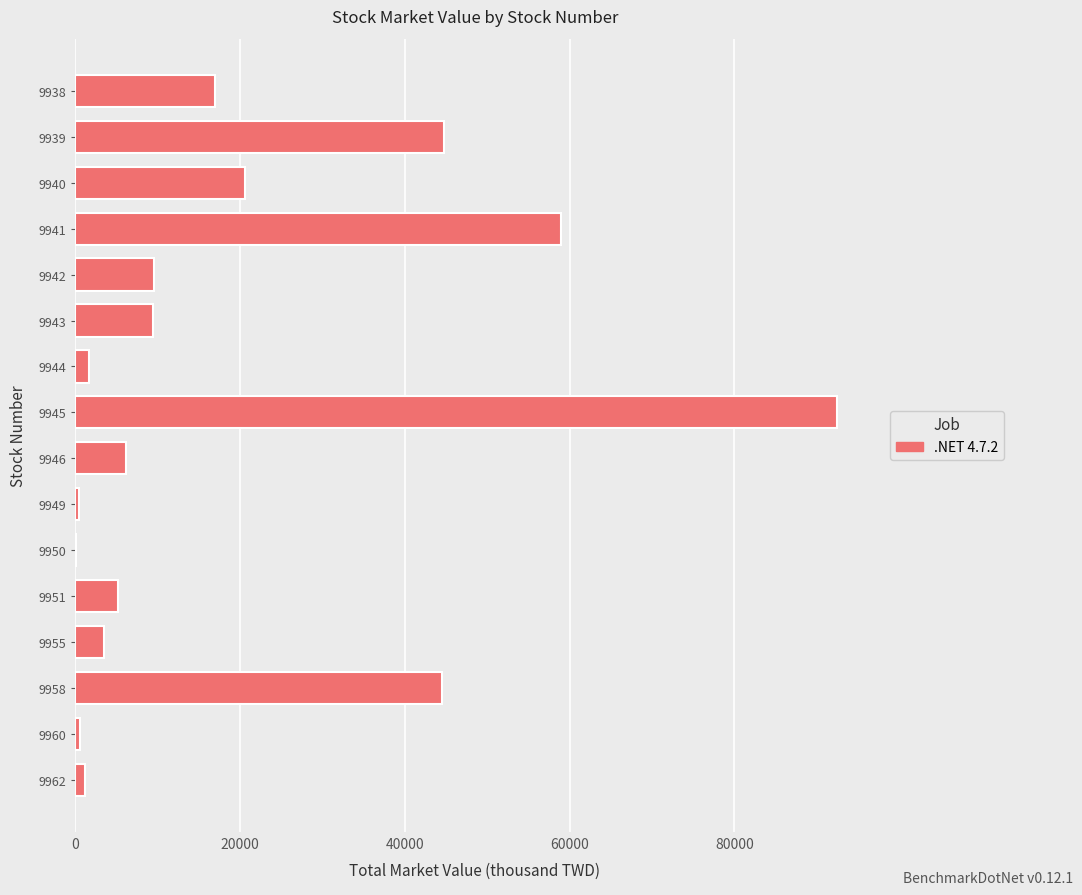

True or false: the data shows 34990 at 9945.

False